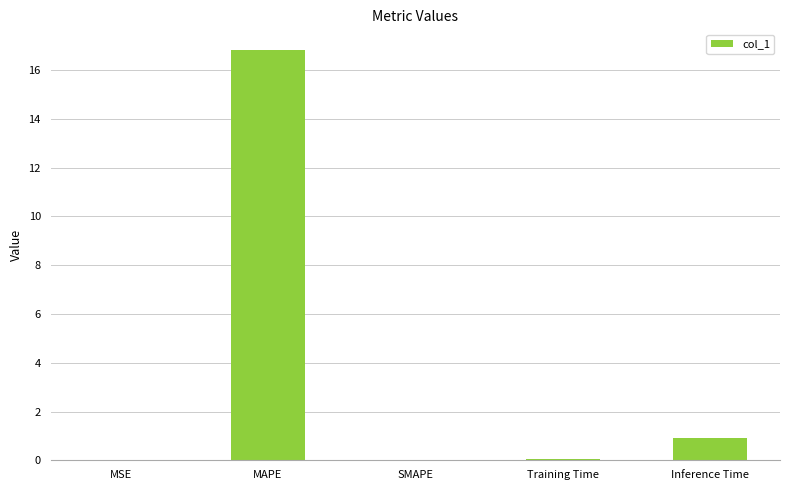

The value at MAPE is 29.9. True or false?

False